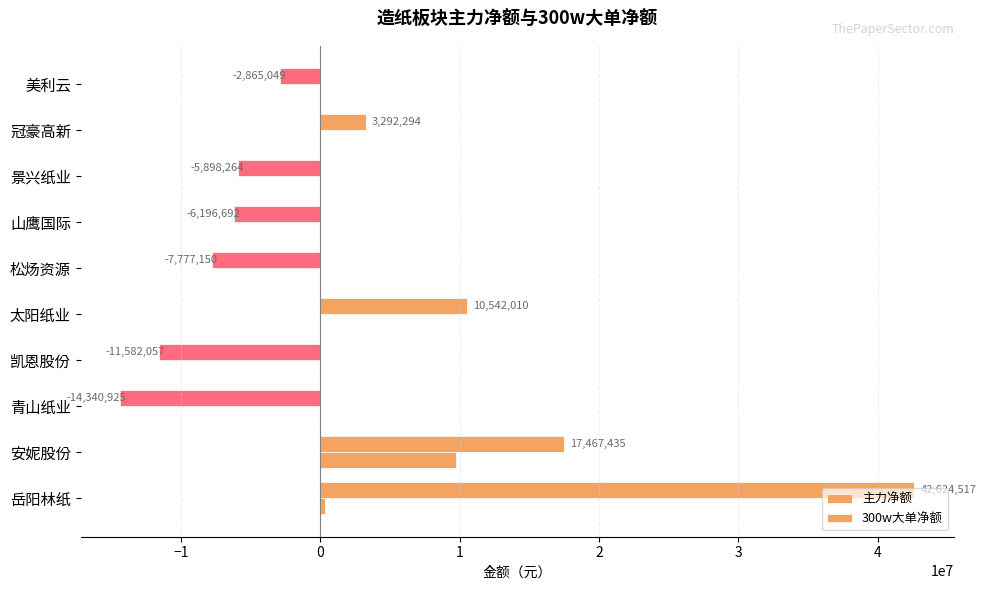

How many values in 主力净额 are above zero?

4